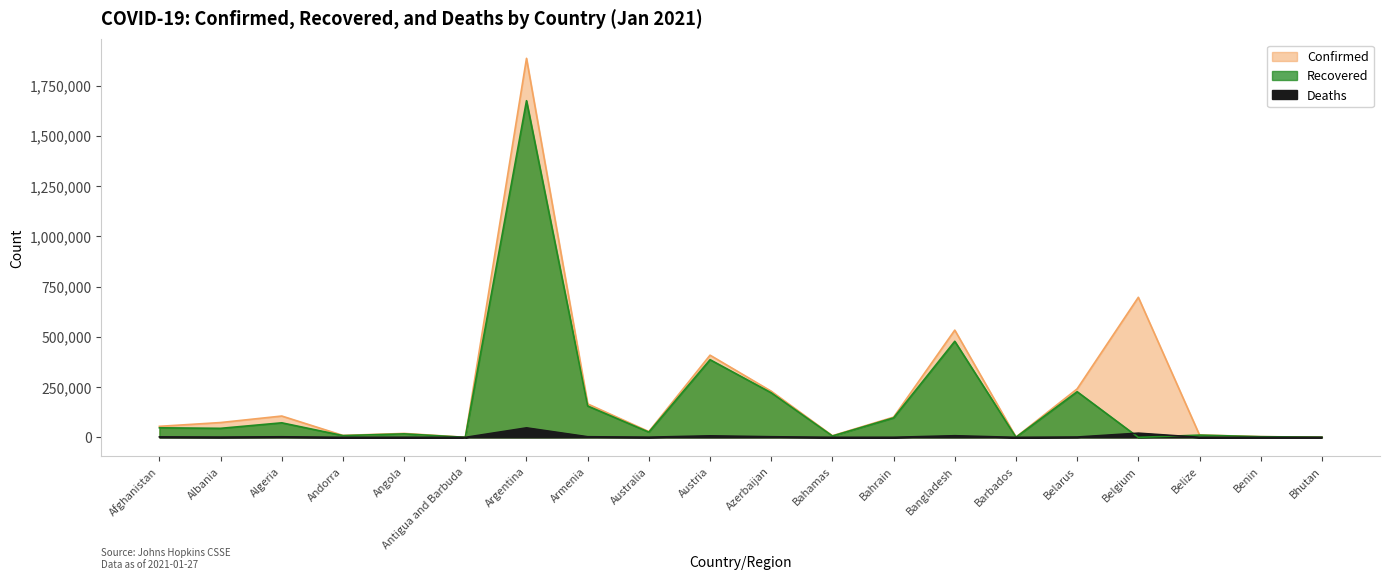

How many values in the Deaths series exceed 1332?

9